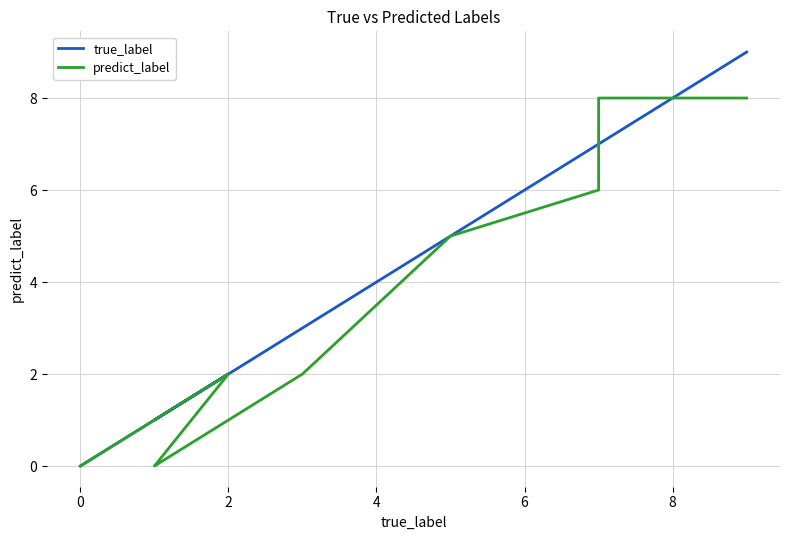

True or false: predict_label has more than 0 points higher than both neighbors.

True